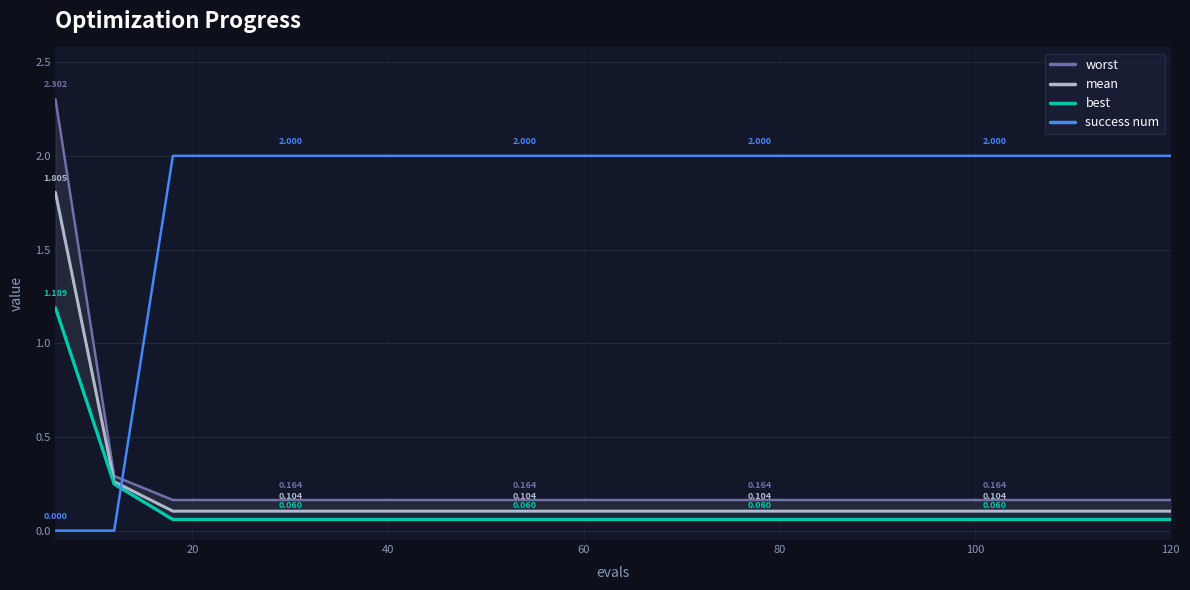

Count the number of categories in the chart.

20